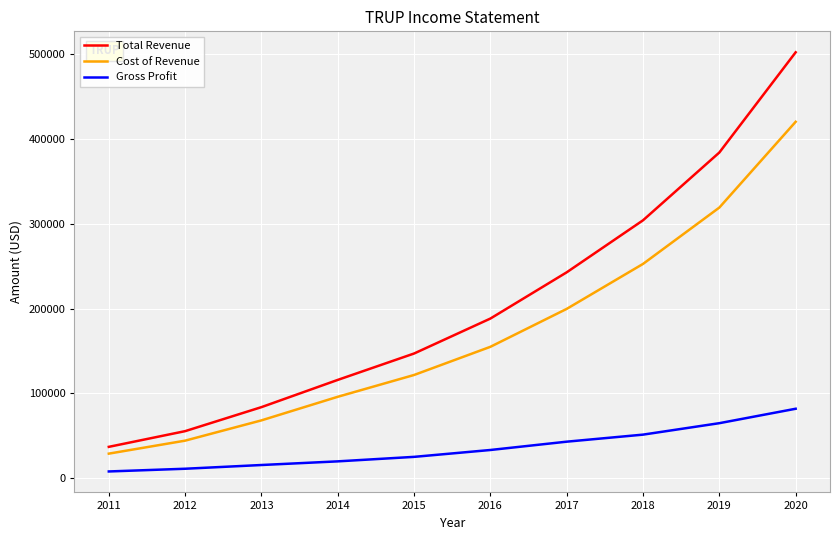

Rank the series by their maximum value, from lowest to highest.

Gross Profit, Cost of Revenue, Total Revenue